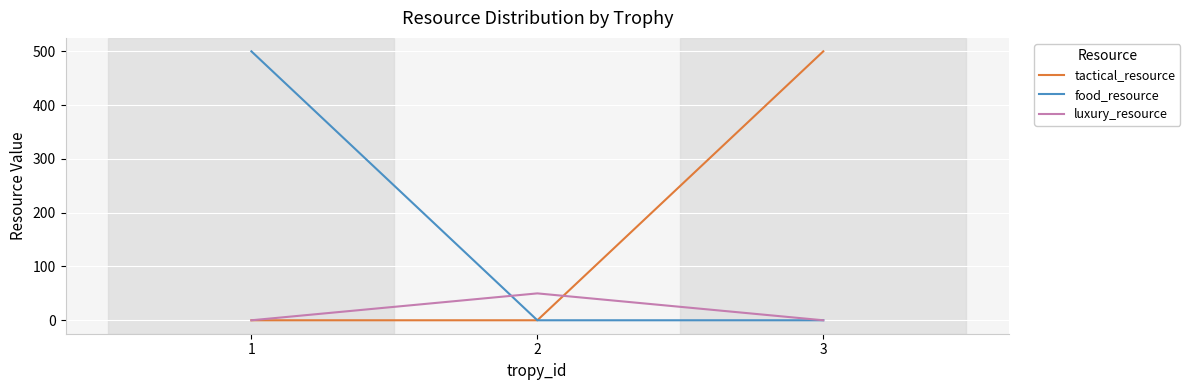

Which series changed the most between 2 and 3?

tactical_resource